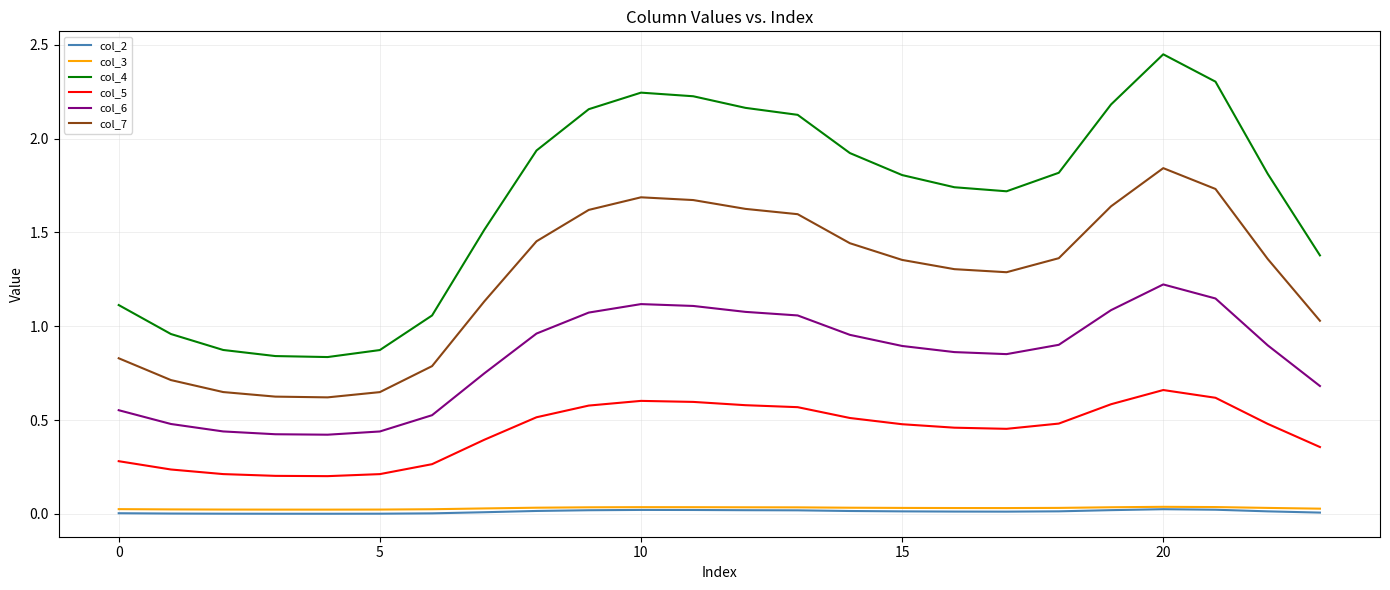

Which series has the largest range (max minus min)?

col_4